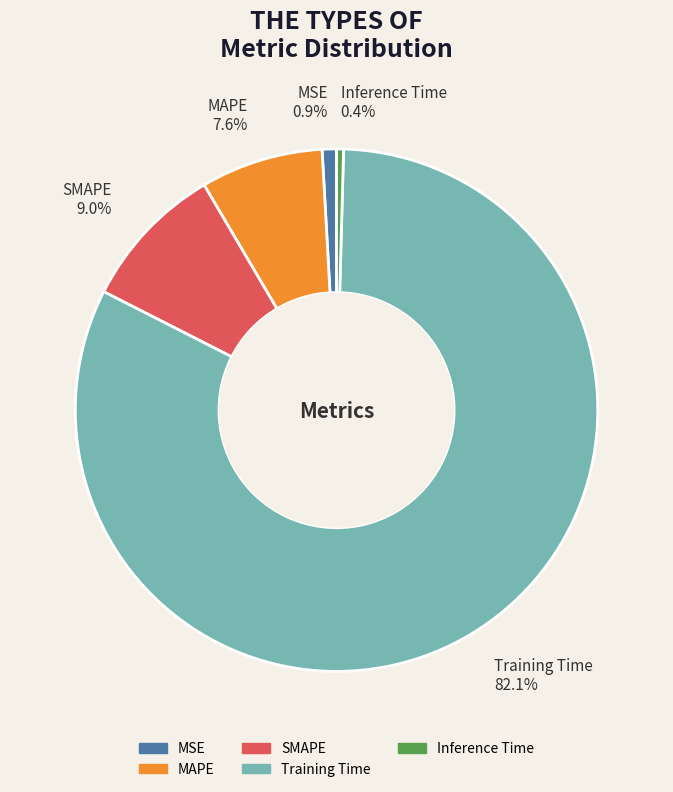

To the nearest percent, what is the combined percentage of SMAPE and Training Time?

91%